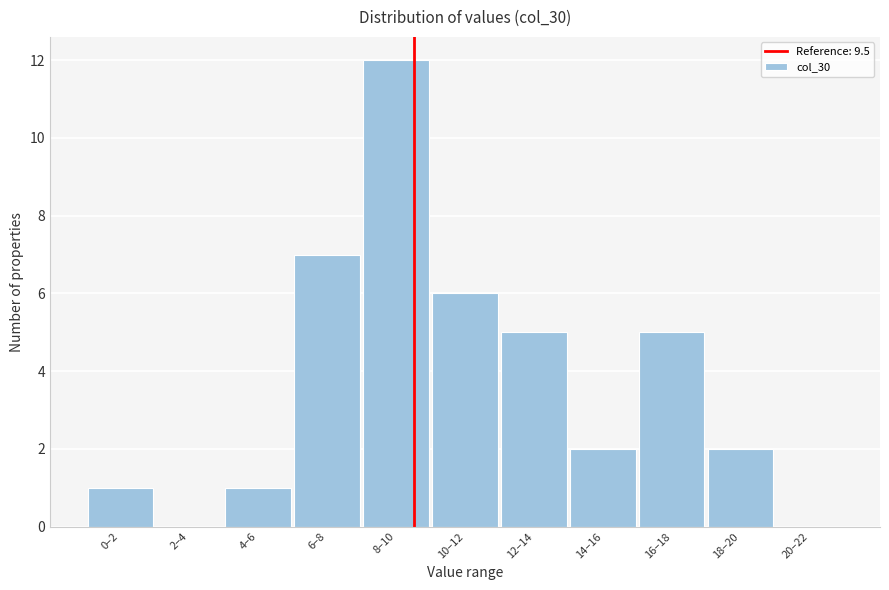

Reading right to left, what are all the values shown in this chart?

20–22=0	18–20=2	16–18=5	14–16=2	12–14=5	10–12=6	8–10=12	6–8=7	4–6=1	2–4=0	0–2=1